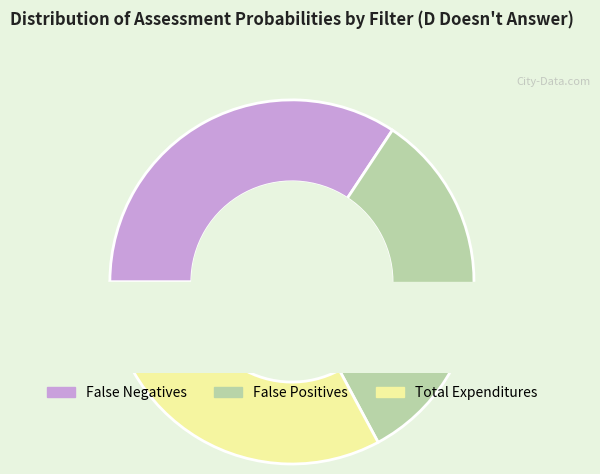

True or false: False Negatives accounts for 34% of the total.

True